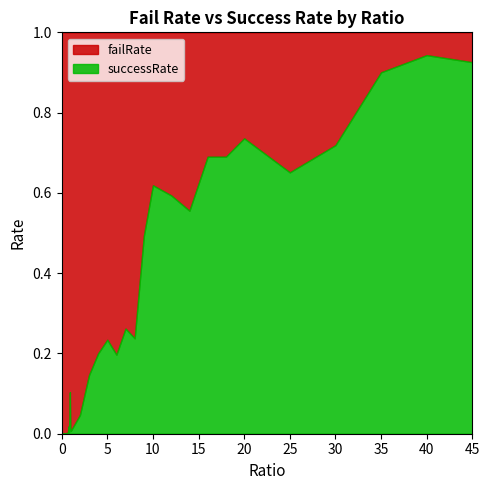

True or false: successRate has a value of 0.0 at 0.

True